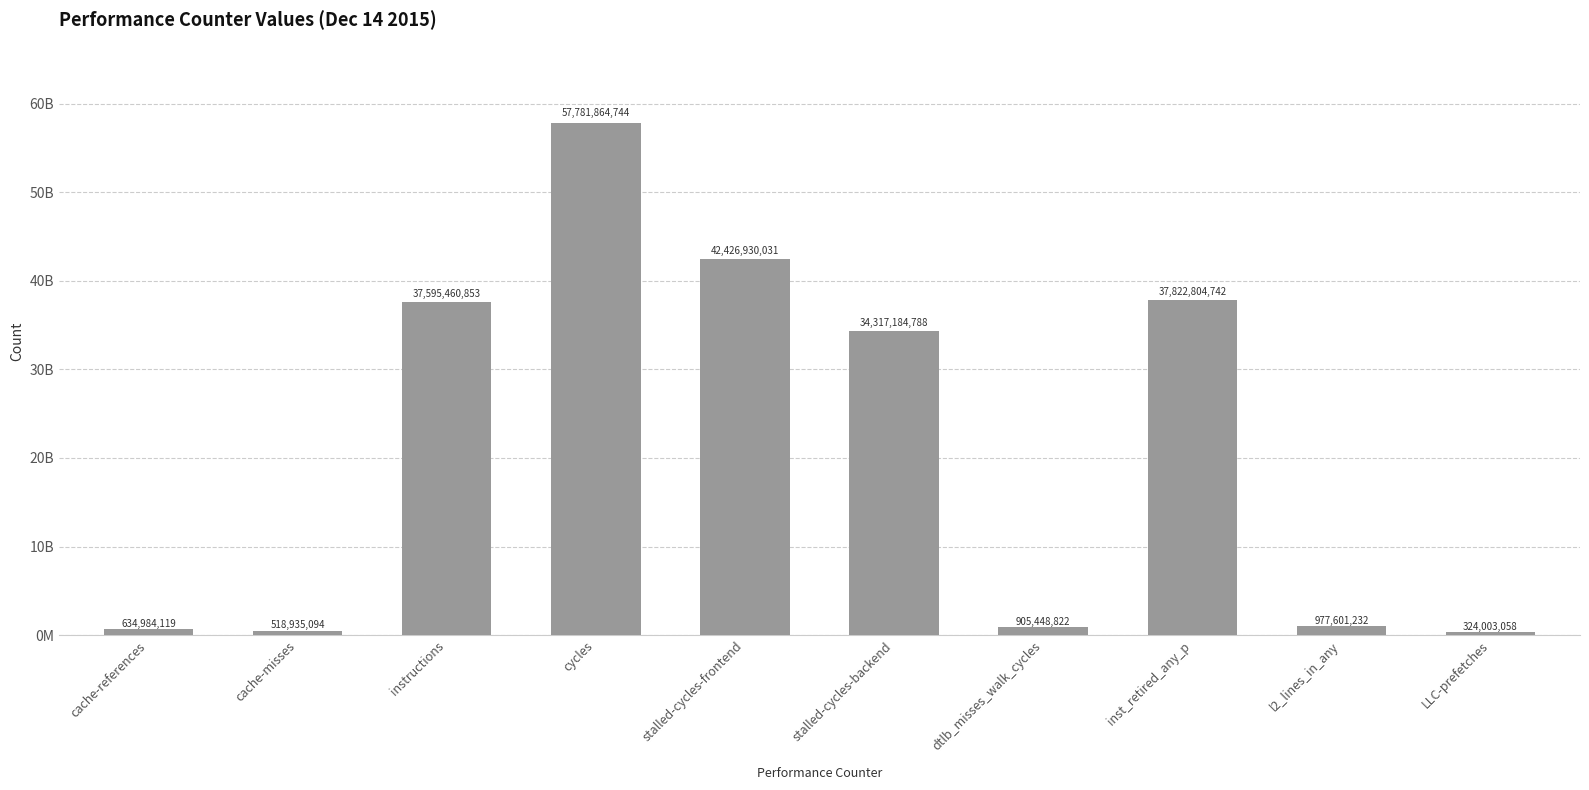

List the labels in order of value, largest first.

cycles, stalled-cycles-frontend, inst_retired_any_p, instructions, stalled-cycles-backend, l2_lines_in_any, dtlb_misses_walk_cycles, cache-references, cache-misses, LLC-prefetches